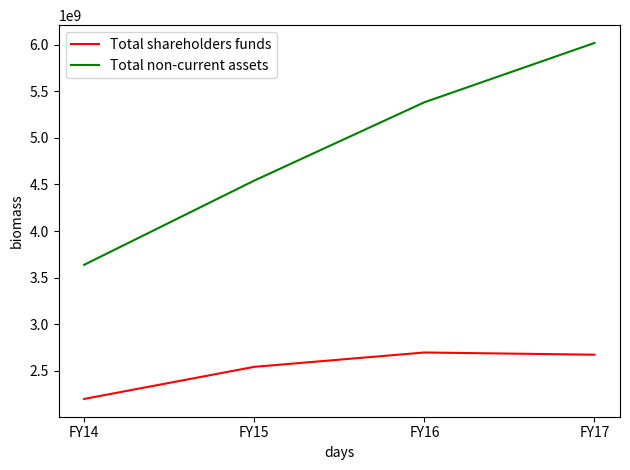

True or false: Total shareholders funds has more than 2 points higher than both neighbors.

False